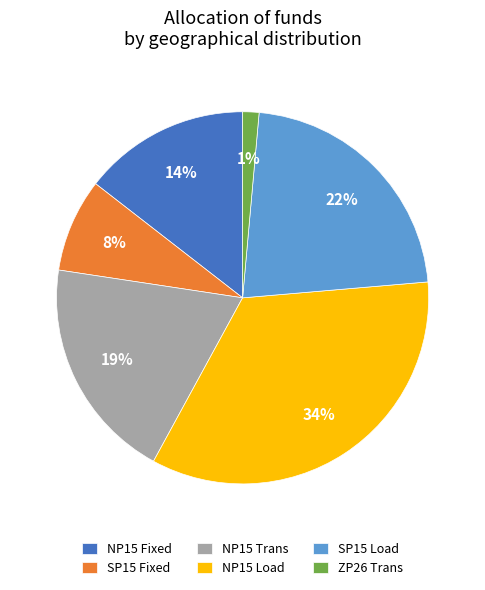

True or false: SP15 Load accounts for 22% of the total.

True